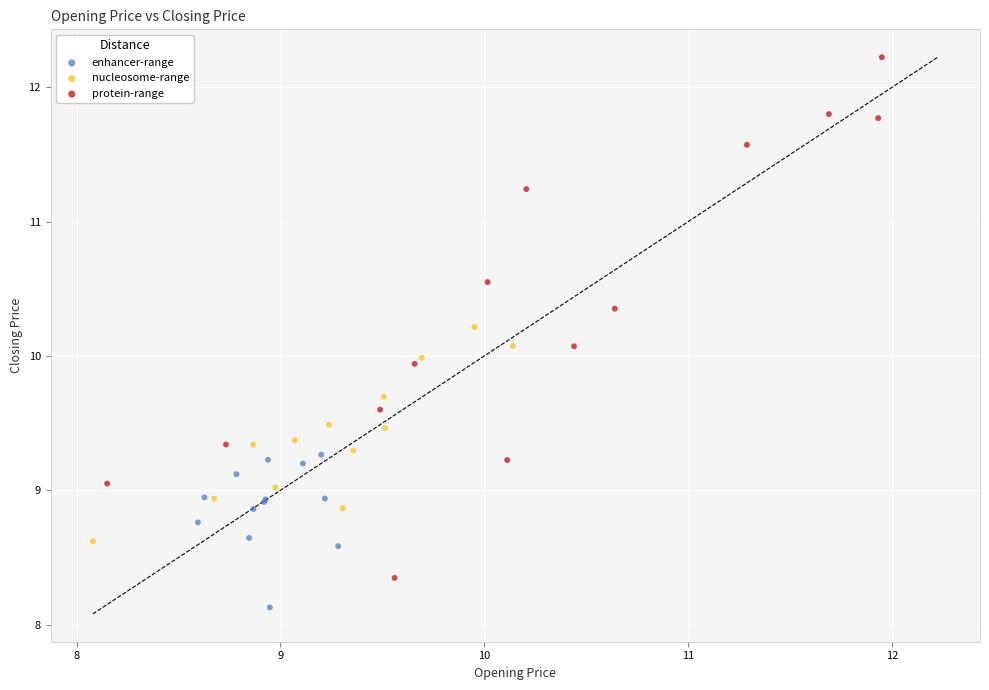

Which series reaches the minimum Y coordinate?

enhancer-range